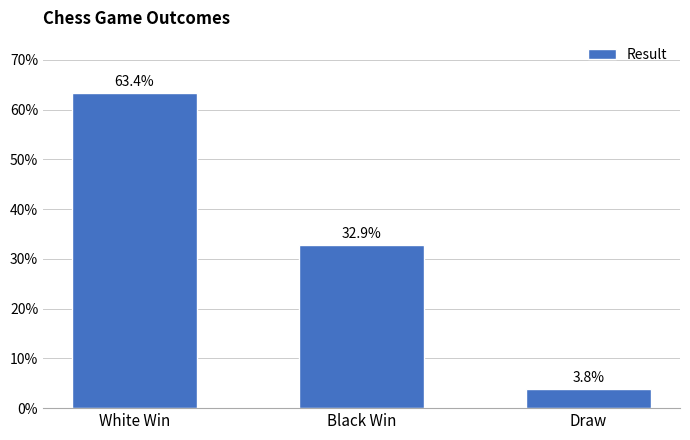

Read the value at Black Win.

32.9